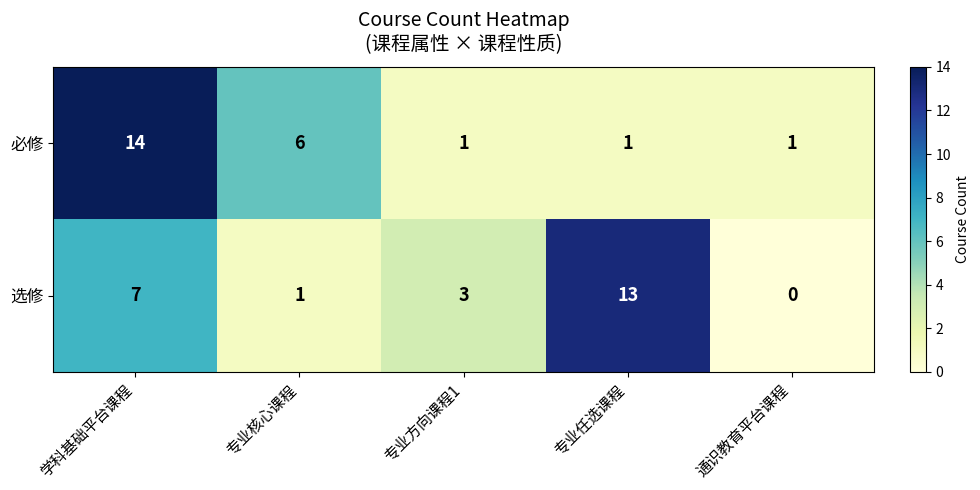

At which label does 选修 reach its peak?

专业任选课程